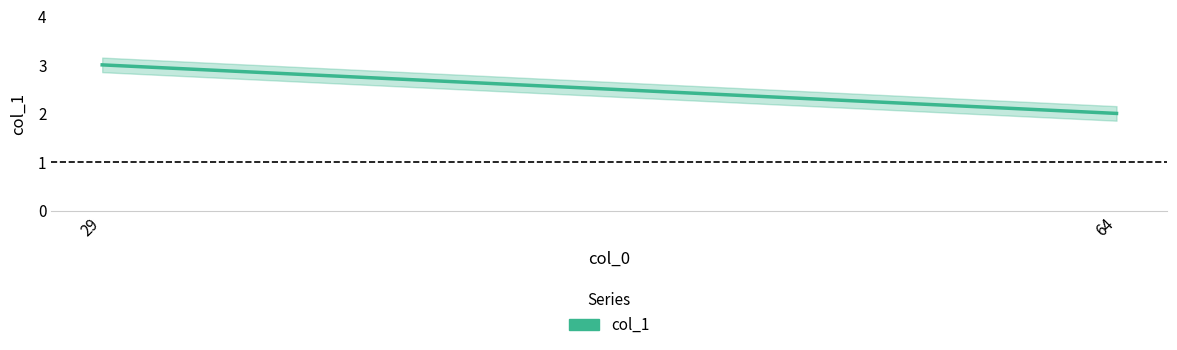

The chart shows a value of 3 at 29. True or false?

True